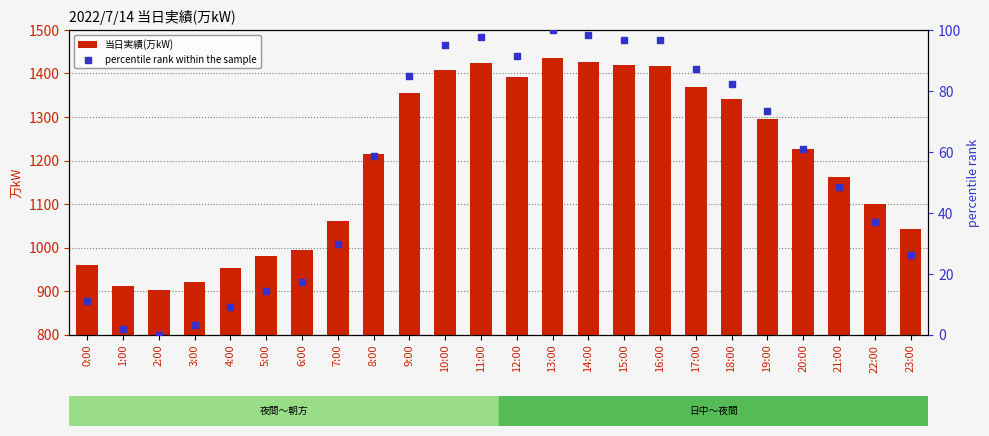

At which category is the sum across all series the highest?

13:00